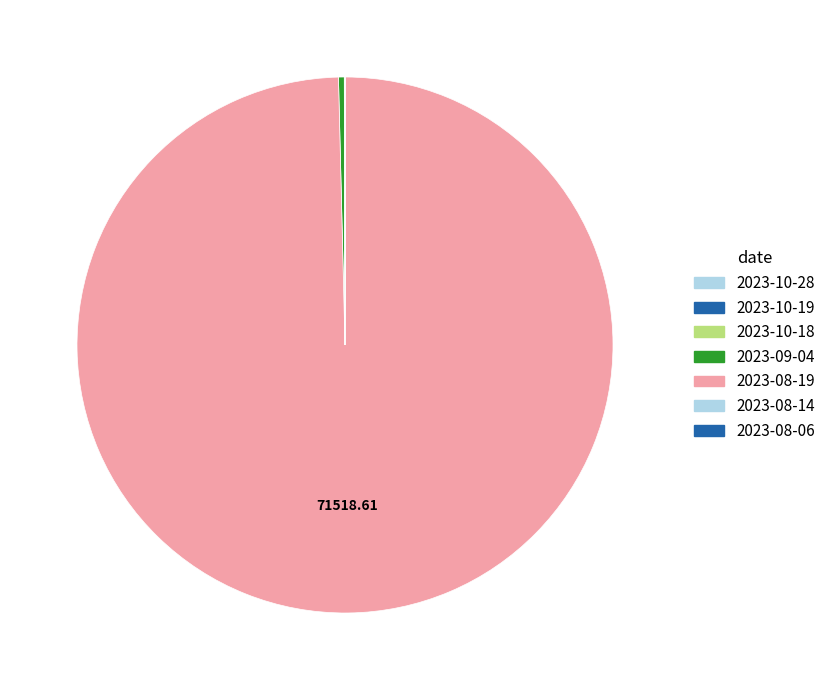

Rank the categories by value from highest to lowest.

2023-08-19, 2023-09-04, 2023-08-14, 2023-10-18, 2023-10-19, 2023-10-28, 2023-08-06